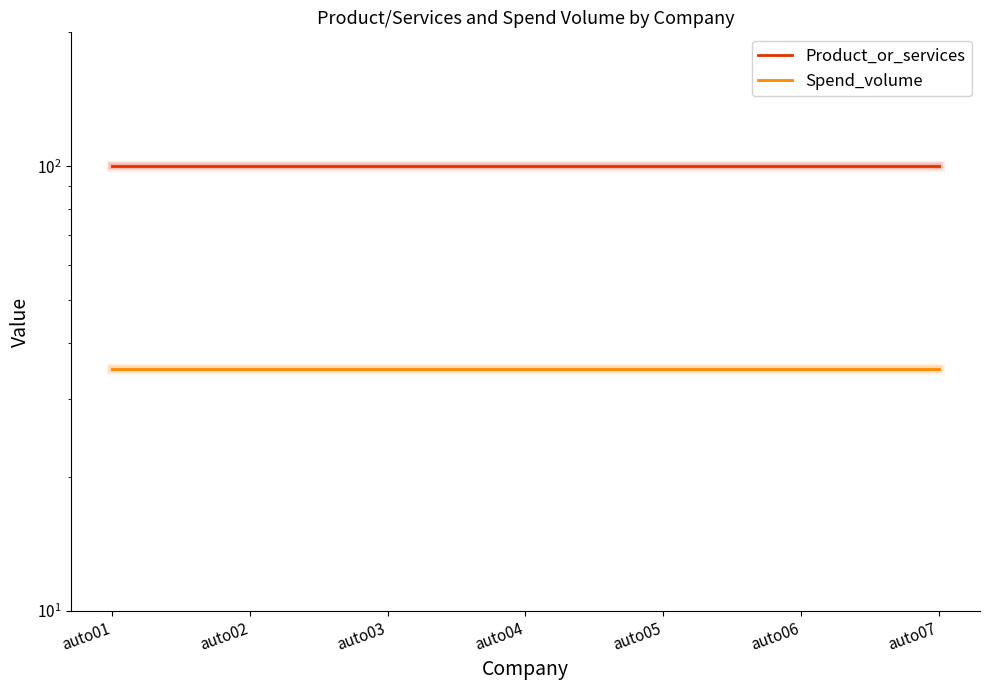

How many lines are shown in the chart?

2